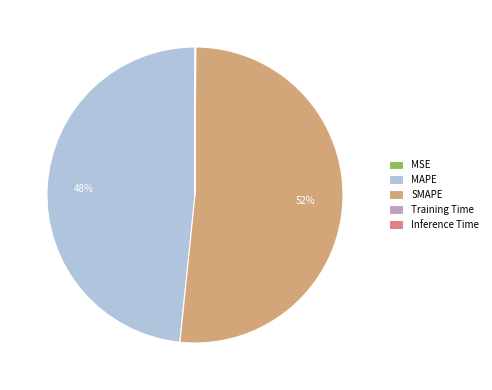

Is there a majority slice in this chart?

Yes